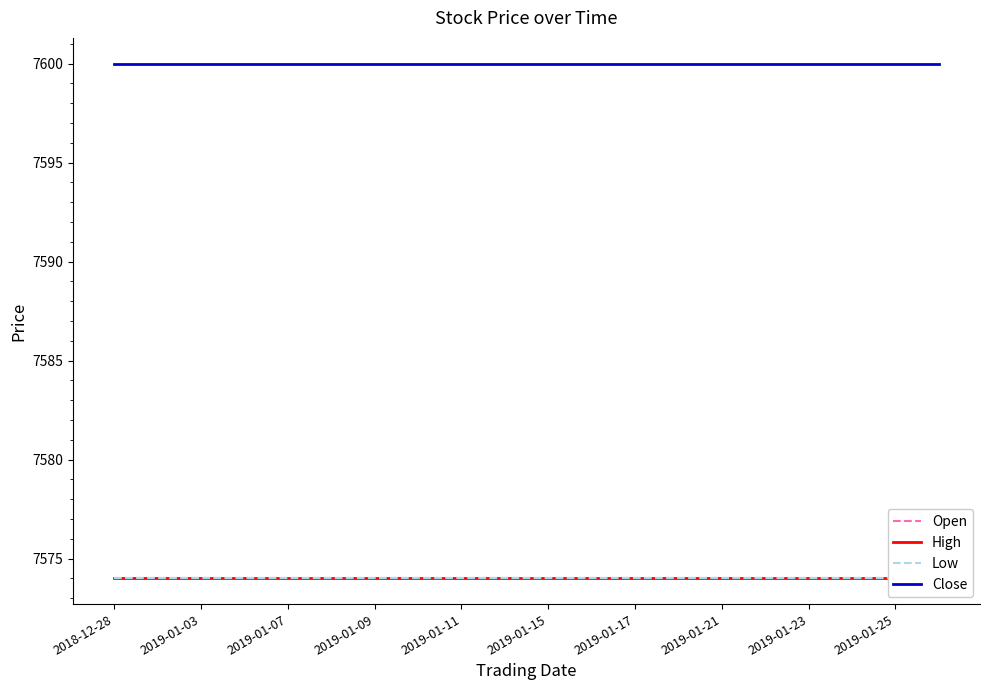

Reading left to right, list all the values displayed in this chart.

Open: 7574	7574	7574	7574	7574	7574	7574	7574	7574	7574	7574	7574	7574	7574	7574	7574	7574	7574	7574	7574
High: 7574	7574	7574	7574	7574	7574	7574	7574	7574	7574	7574	7574	7574	7574	7574	7574	7574	7574	7574	7574
Low: 7574	7574	7574	7574	7574	7574	7574	7574	7574	7574	7574	7574	7574	7574	7574	7574	7574	7574	7574	7574
Close: 7600	7600	7600	7600	7600	7600	7600	7600	7600	7600	7600	7600	7600	7600	7600	7600	7600	7600	7600	7600